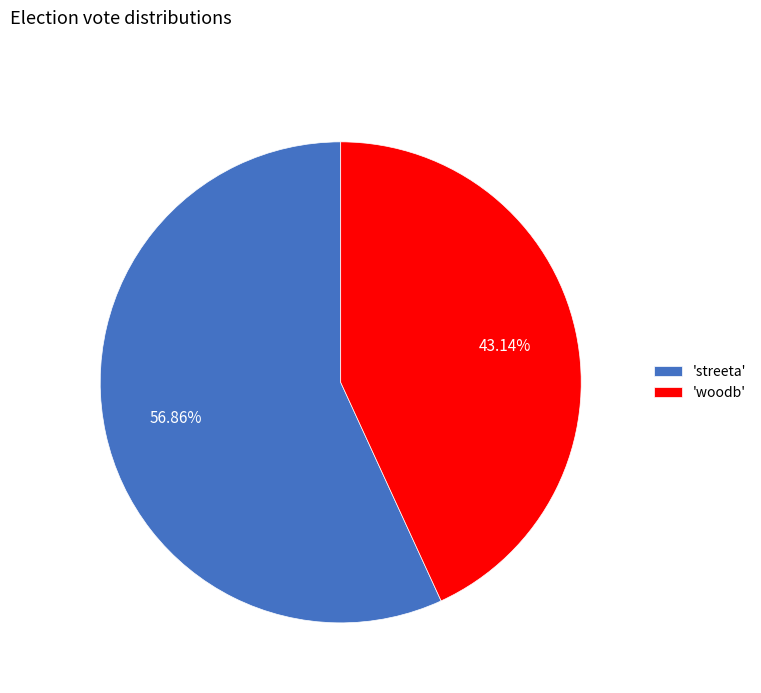

Do 'streeta' and 'woodb' together represent more than half of the pie?

Yes